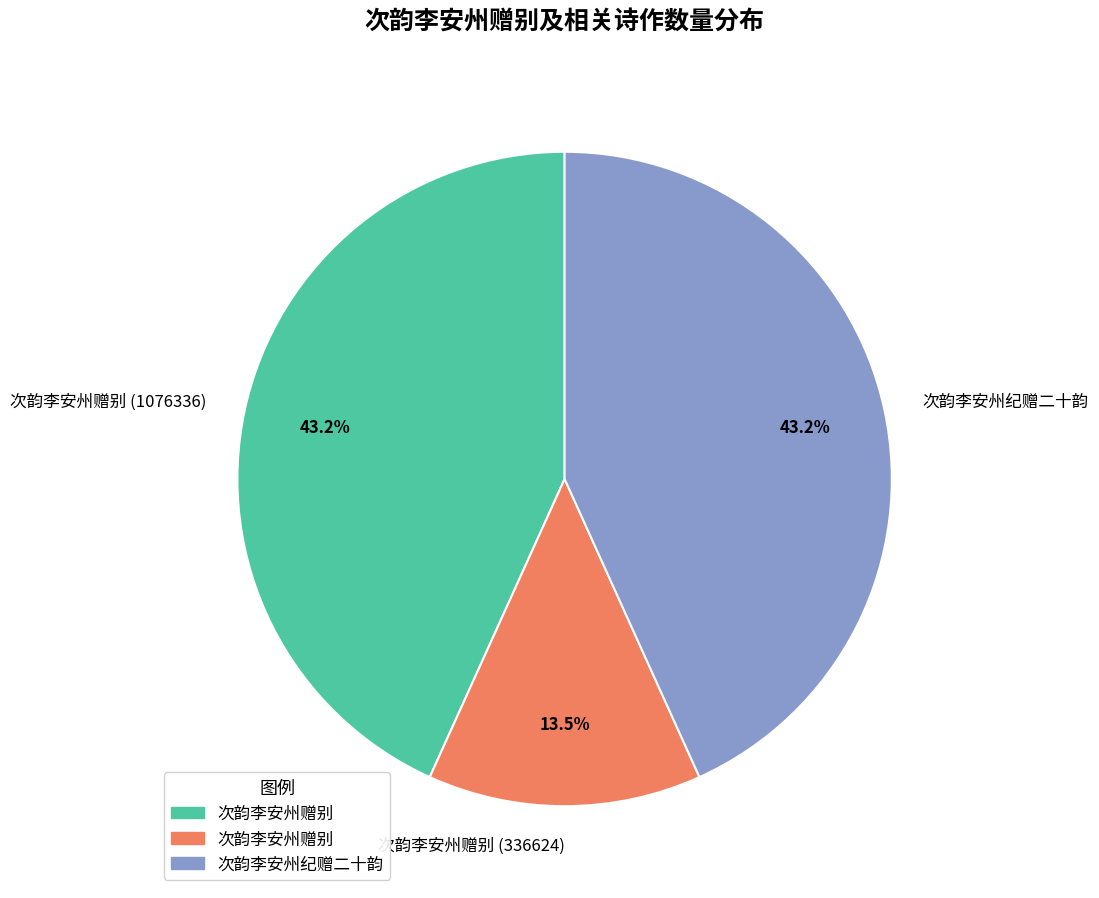

How much of the chart is everything except 次韵李安州赠别 (1076336)?

56.8%